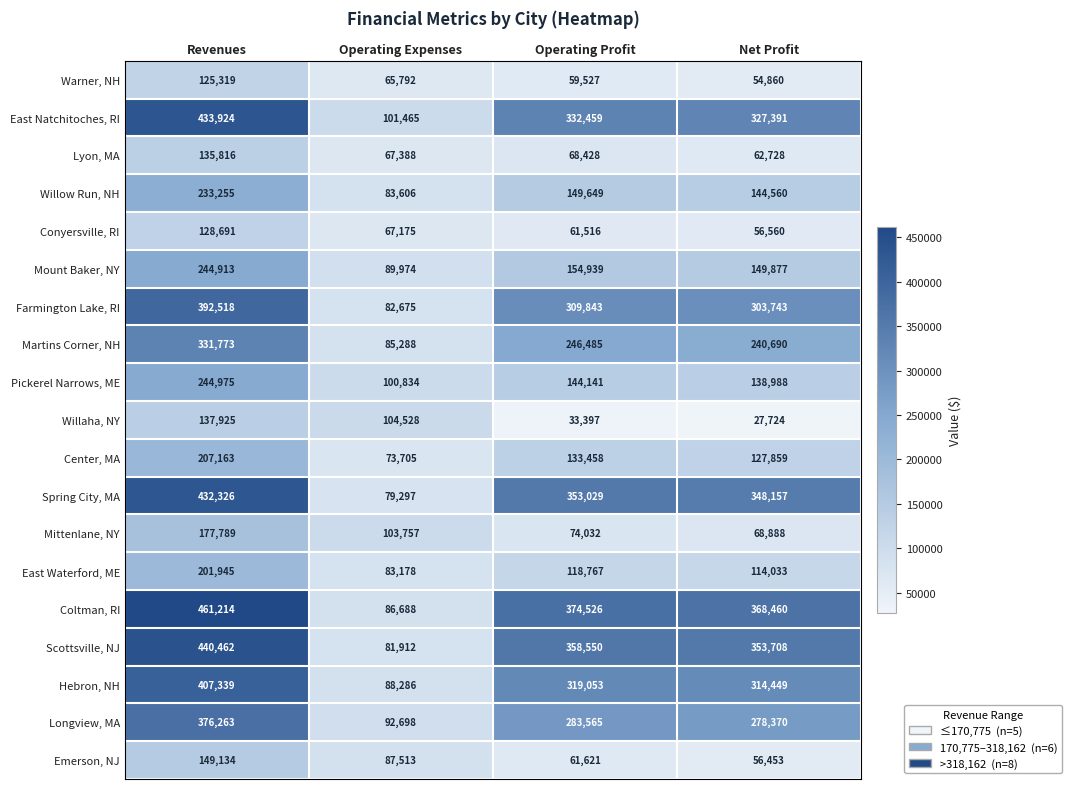

At which label does Mount Baker, NY reach its minimum?

Operating Expenses